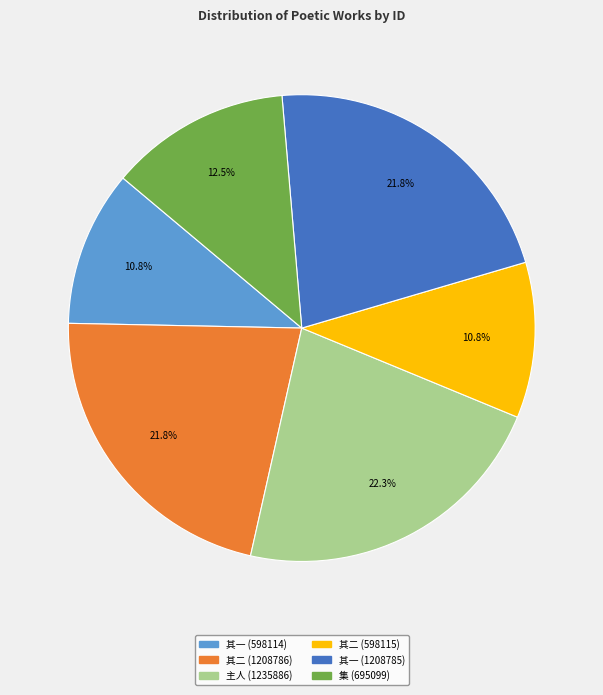

Does any single category account for the majority?

No